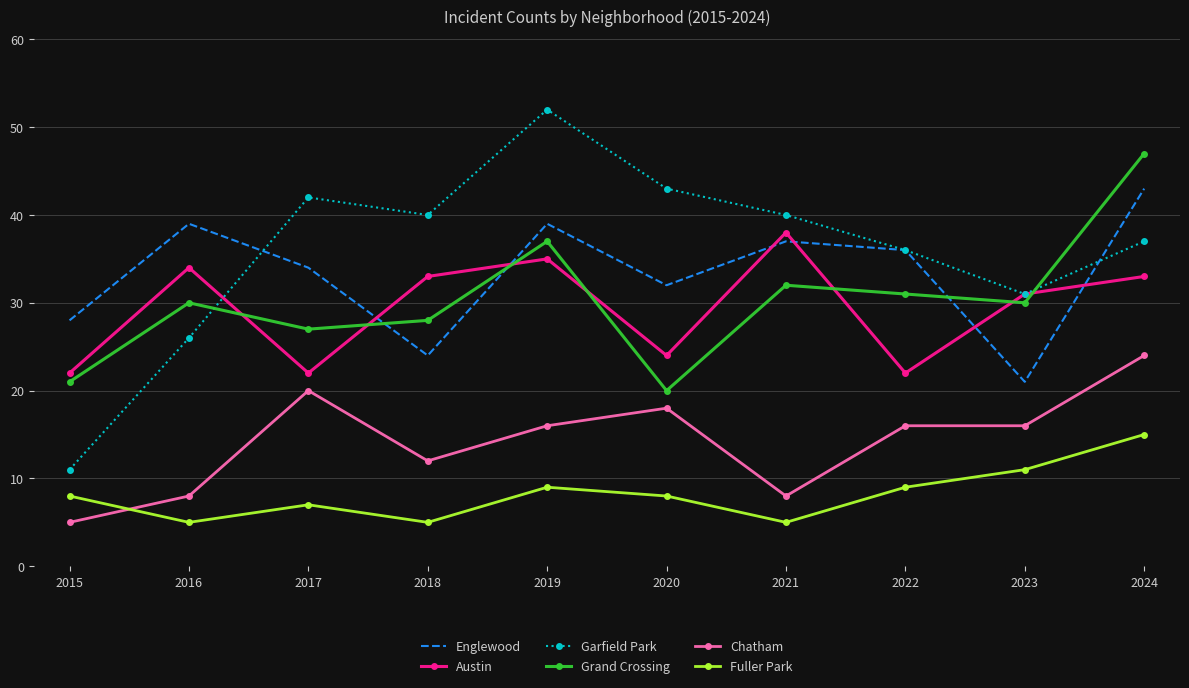

Rank the series at 2017 from highest to lowest value.

Garfield Park, Englewood, Grand Crossing, Austin, Chatham, Fuller Park